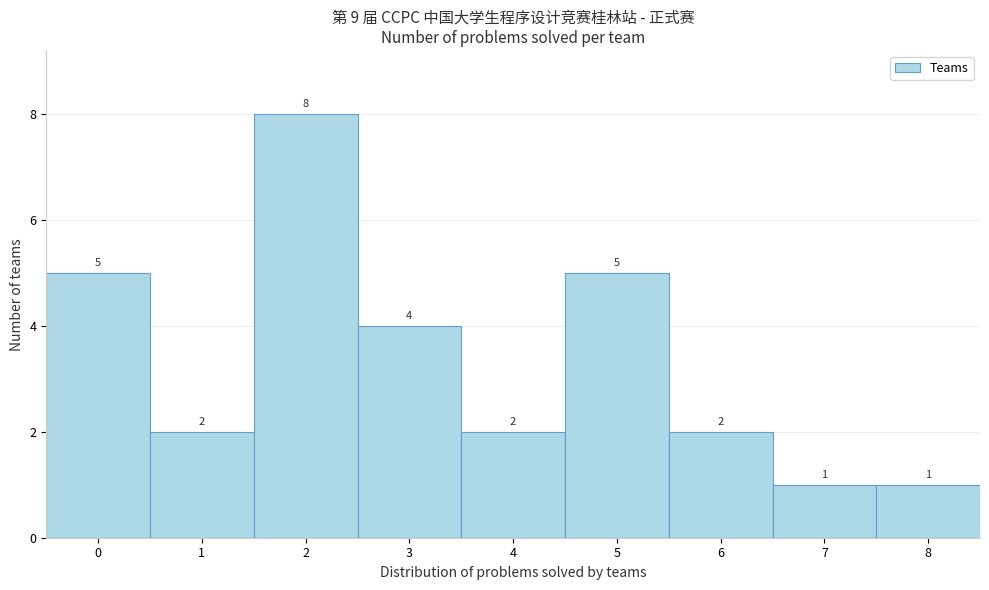

Reading left to right, transcribe this chart: for each bar, give the range it covers on the x-axis and its height.

-0.5 to 0.5: 5
0.5 to 1.5: 2
1.5 to 2.5: 8
2.5 to 3.5: 4
3.5 to 4.5: 2
4.5 to 5.5: 5
5.5 to 6.5: 2
6.5 to 7.5: 1
7.5 to 8.5: 1